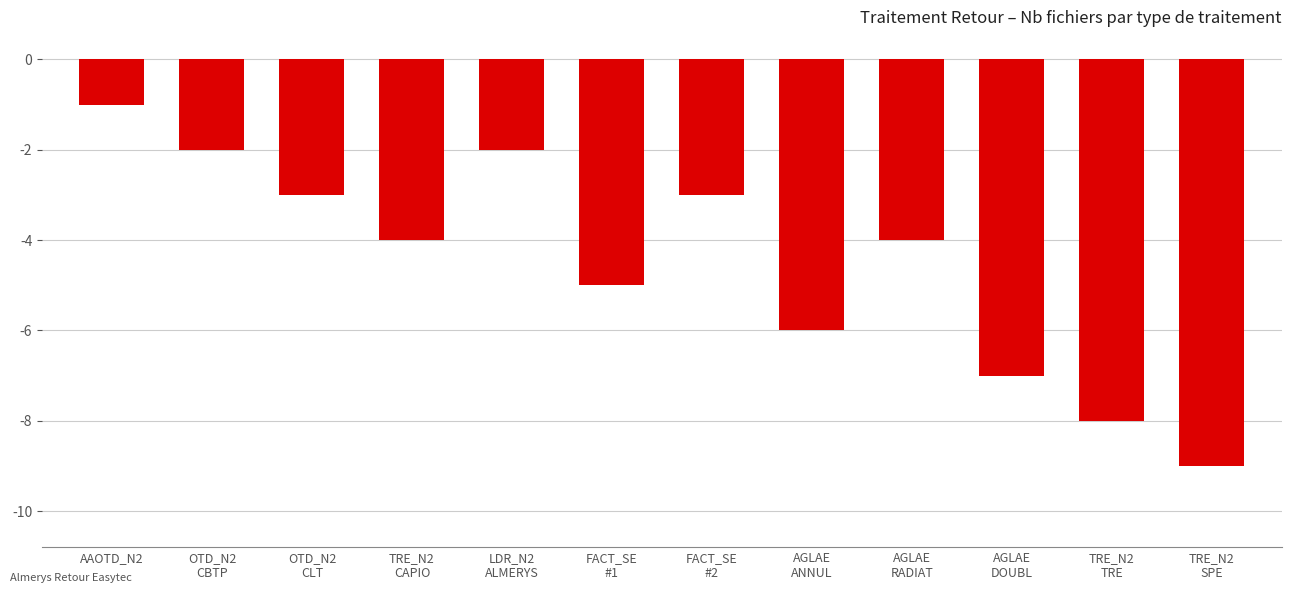

True or false: the data shows -4 at TRE_N2
CAPIO.

True